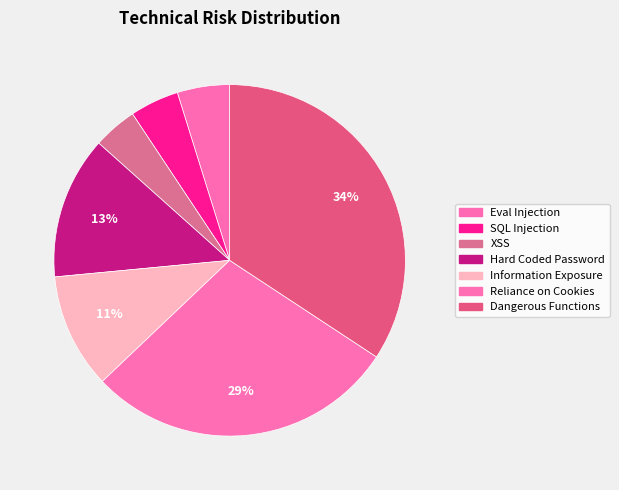

Which slice is the largest?

Dangerous Functions